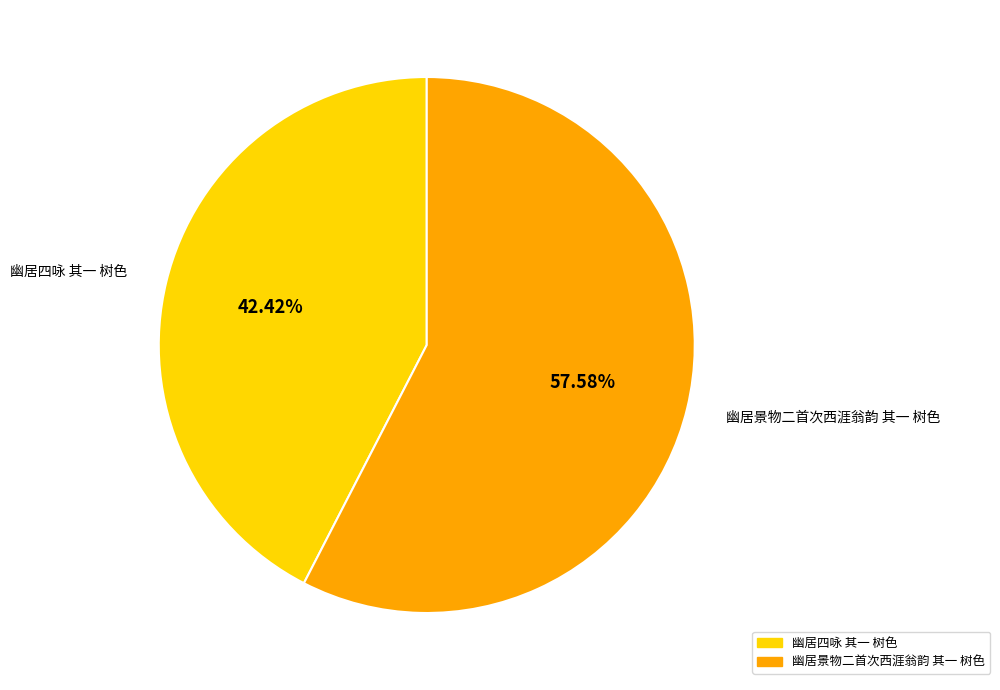

To the nearest percent, what is the combined percentage of 幽居四咏 其一 树色 and 幽居景物二首次西涯翁韵 其一 树色?

100%